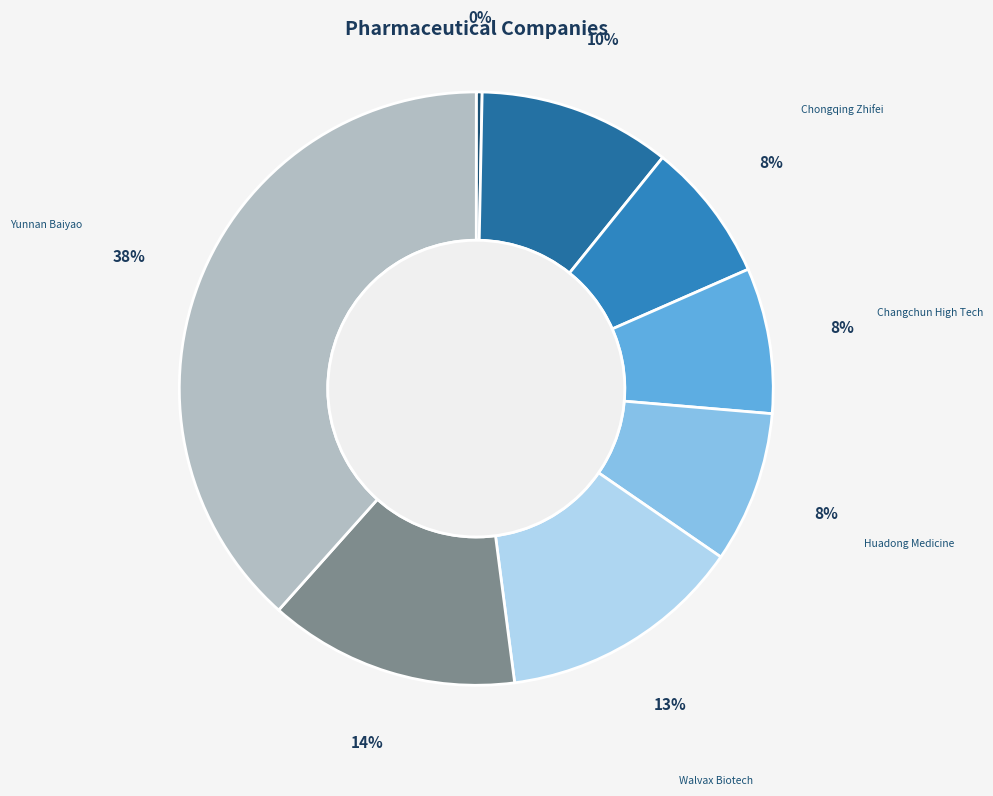

Do Walvax Biotech and Yunnan Baiyao together represent more than half of the pie?

Yes